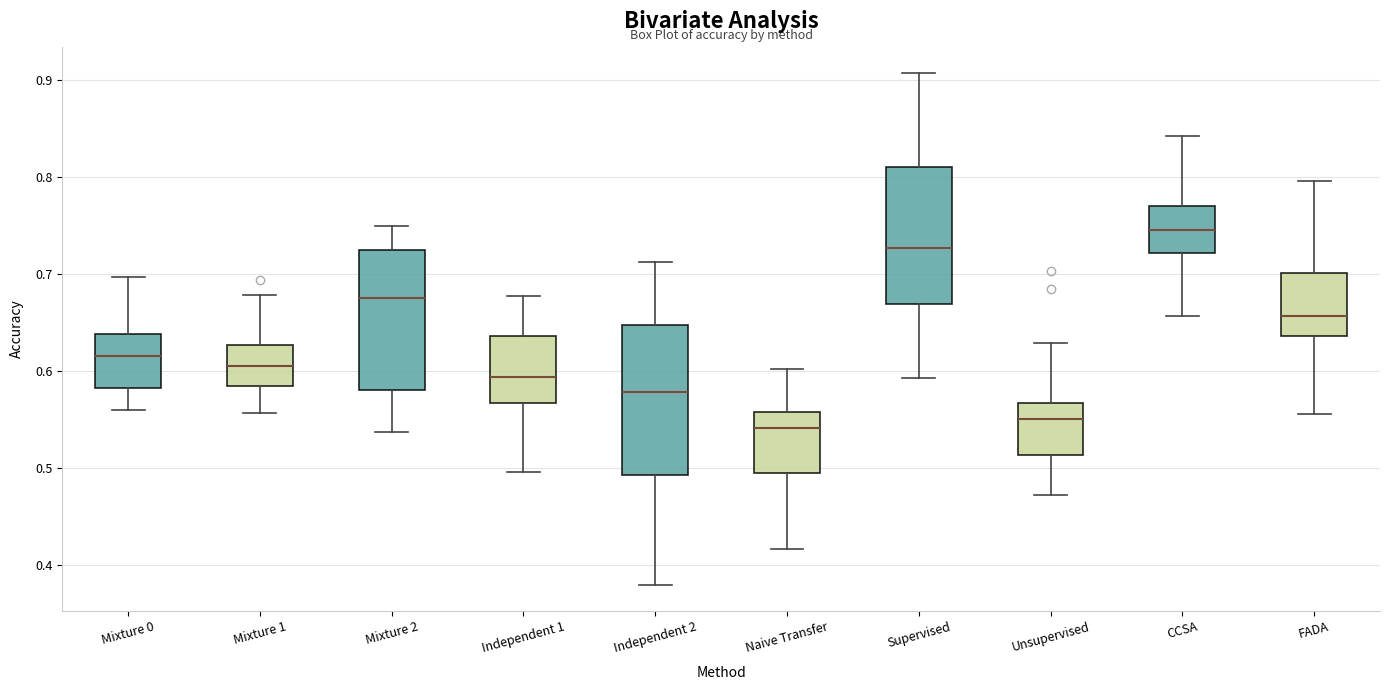

Reading left to right, read every box against the y-axis: the position of its median line, the range the box covers, and the ends of its whiskers. The values are not printed on the chart, so give them approximately, as read against the axis.

Mixture 0: median 0.62, box 0.58 to 0.64, whiskers 0.56 to 0.70
Mixture 1: median 0.61, box 0.59 to 0.63, whiskers 0.56 to 0.68
Mixture 2: median 0.68, box 0.58 to 0.72, whiskers 0.54 to 0.75
Independent 1: median 0.59, box 0.57 to 0.64, whiskers 0.50 to 0.68
Independent 2: median 0.58, box 0.49 to 0.65, whiskers 0.38 to 0.71
Naive Transfer: median 0.54, box 0.50 to 0.56, whiskers 0.42 to 0.60
Supervised: median 0.73, box 0.67 to 0.81, whiskers 0.59 to 0.91
Unsupervised: median 0.55, box 0.51 to 0.57, whiskers 0.47 to 0.63
CCSA: median 0.75, box 0.72 to 0.77, whiskers 0.66 to 0.84
FADA: median 0.66, box 0.64 to 0.70, whiskers 0.56 to 0.80